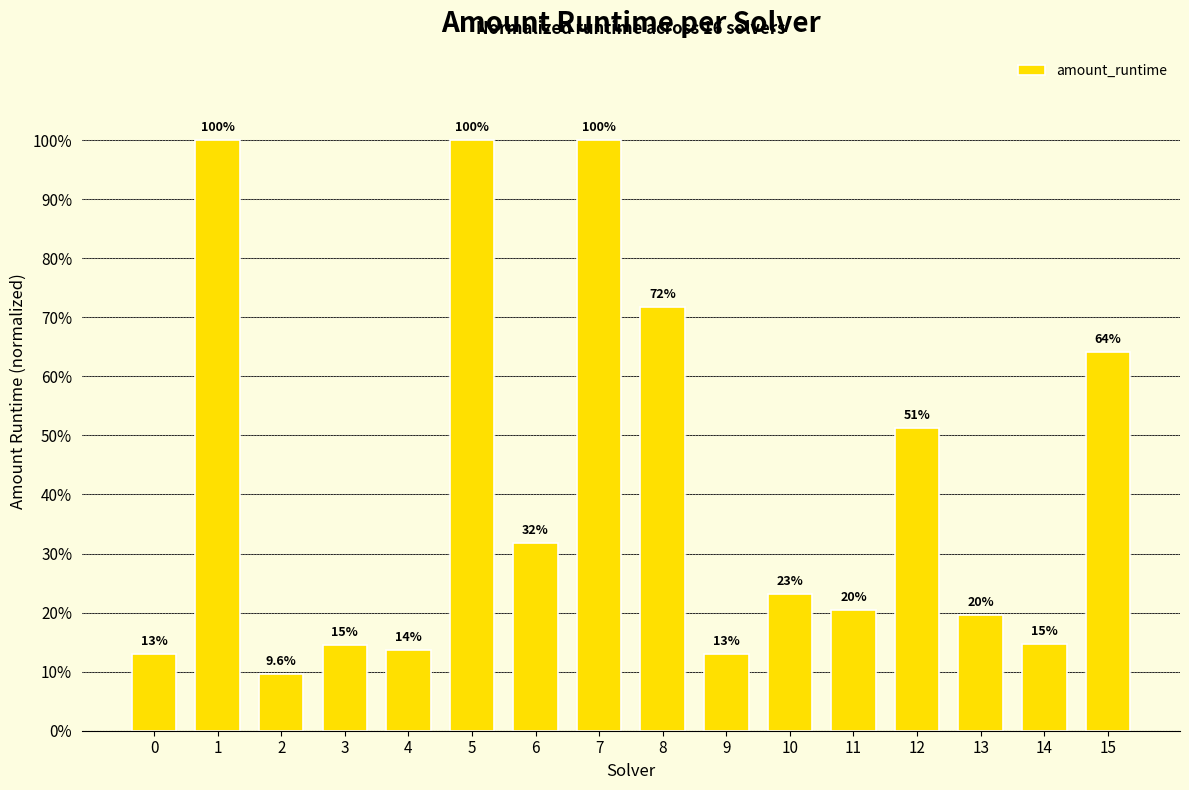

The chart shows a value of 0.1 at 4. True or false?

True